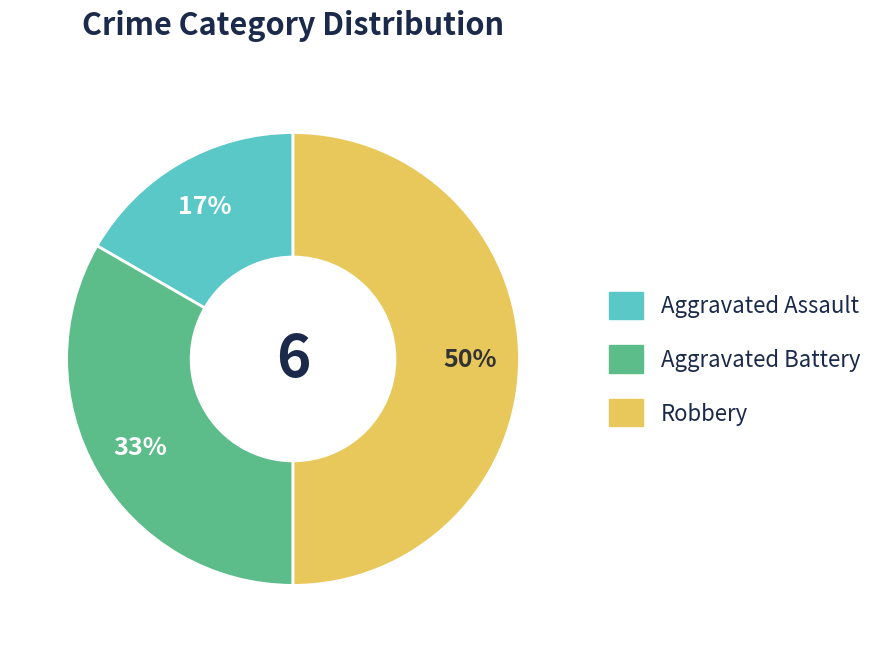

Approximately how many times larger is the value at Aggravated Assault compared to Robbery?

0.3